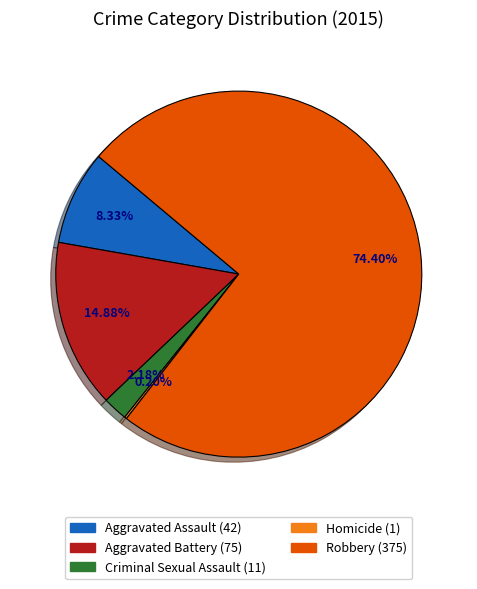

True or false: Robbery accounts for 74% of the total.

True